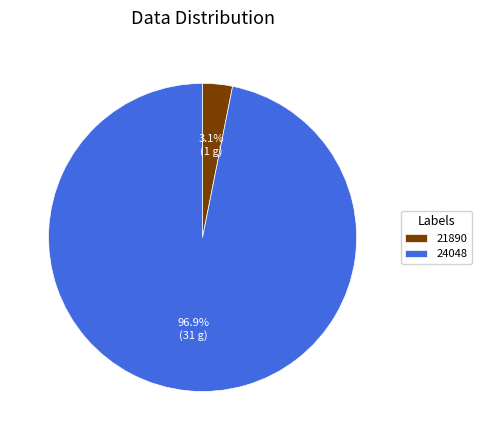

Which slice is the smallest?

21890